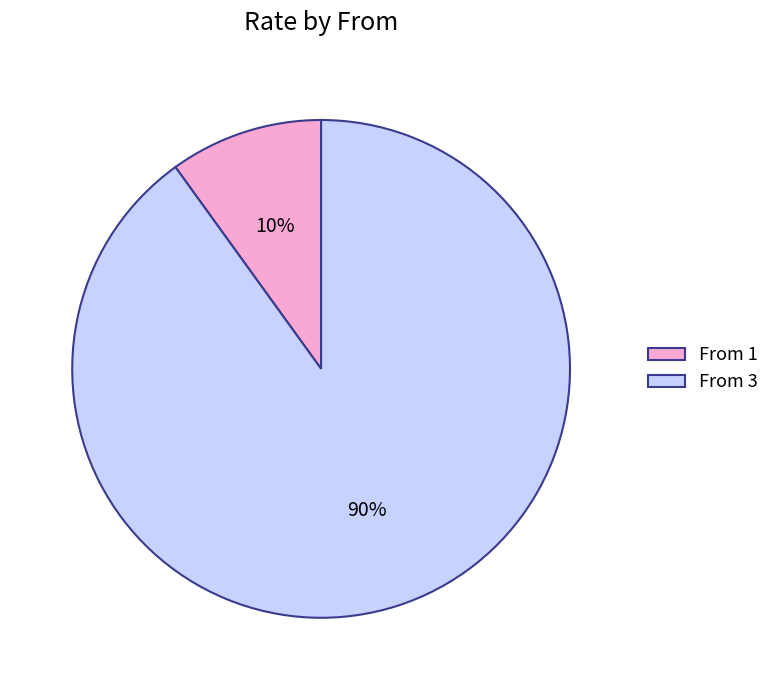

Do From 1 and From 3 together represent more than half of the pie?

Yes